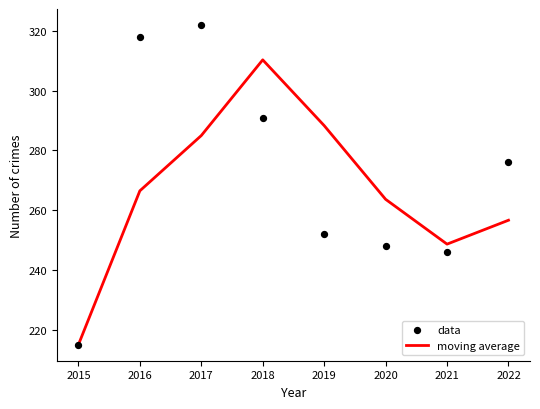

Which series contains the lowest Y value?

moving average